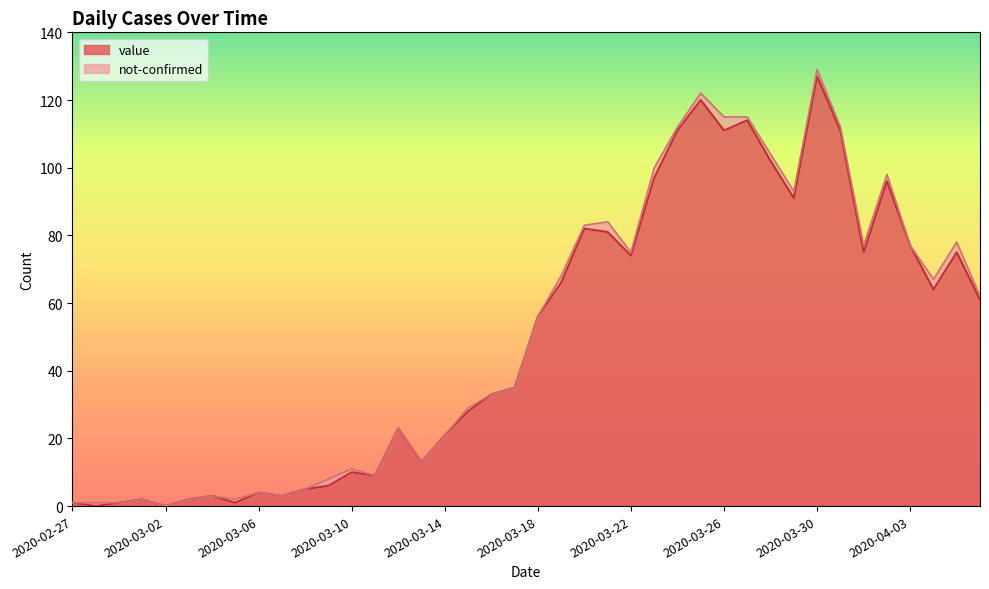

The chart shows a value of 15 at 2020-03-11. True or false?

False